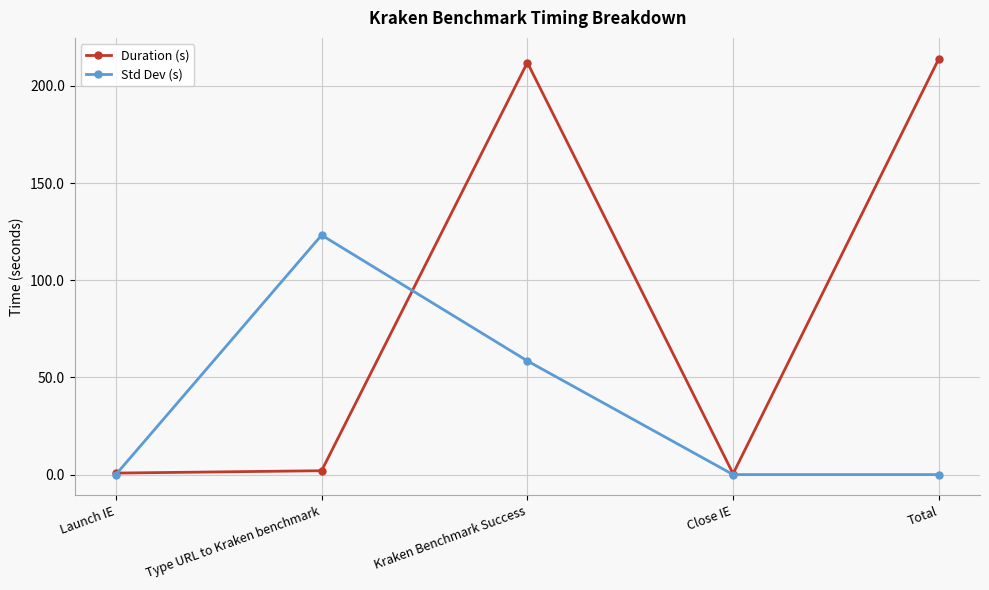

What is the value of the Duration (s) point at the 2nd from the left?

2.0